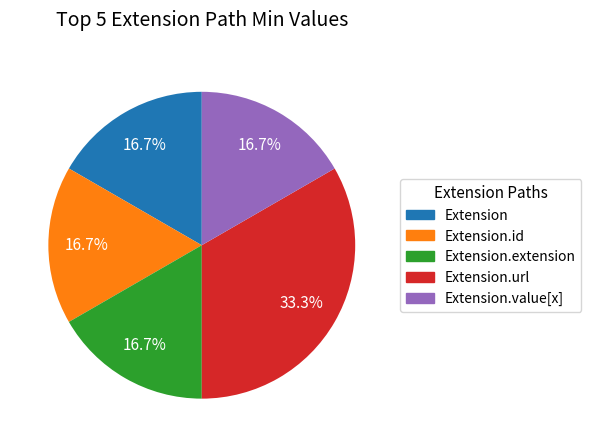

Does any single category account for the majority?

No